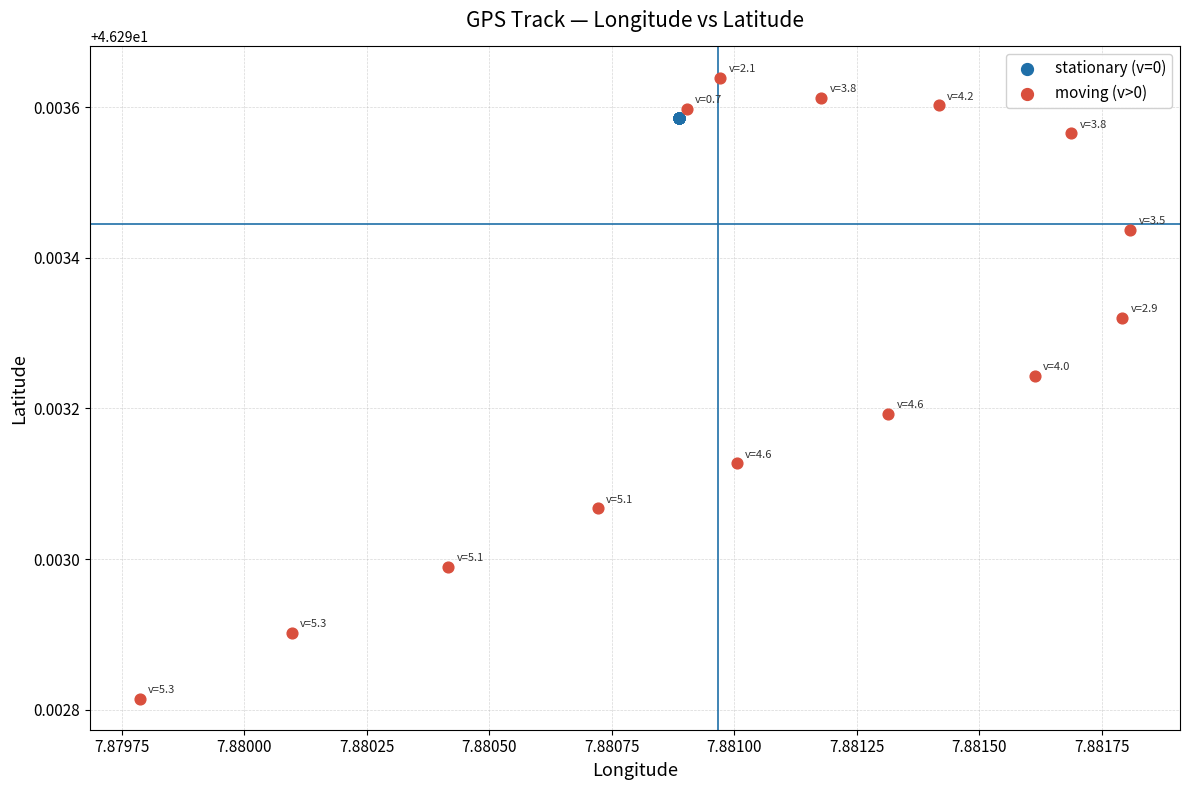

Which series reaches the minimum Y coordinate?

moving (v>0)